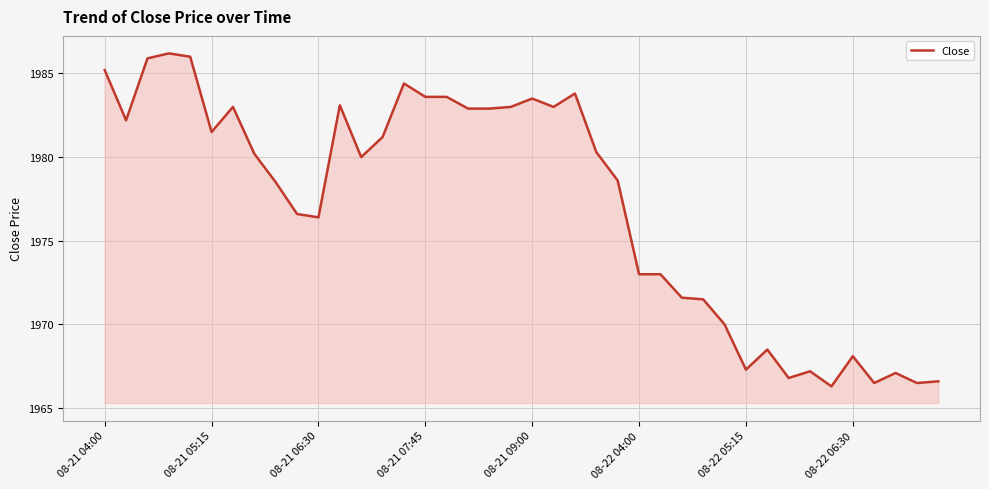

What is the difference between the maximum and minimum values?

19.9